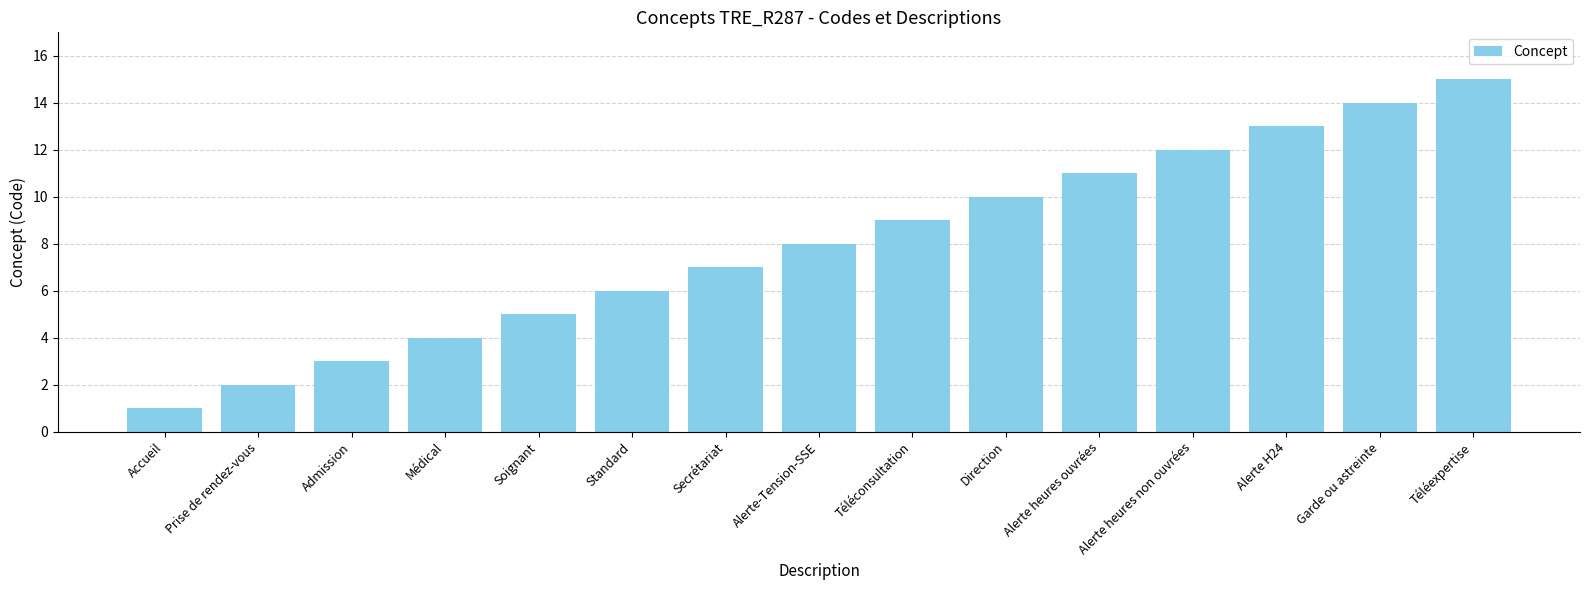

Reading left to right, what are all the values shown in this chart?

1	2	3	4	5	6	7	8	9	10	11	12	13	14	15